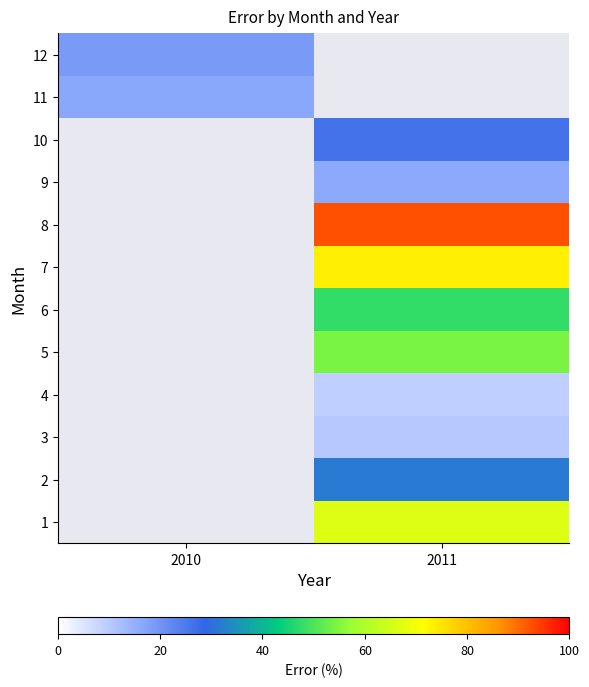

True or false: 1 has a value of 108.8 at 2011.

False